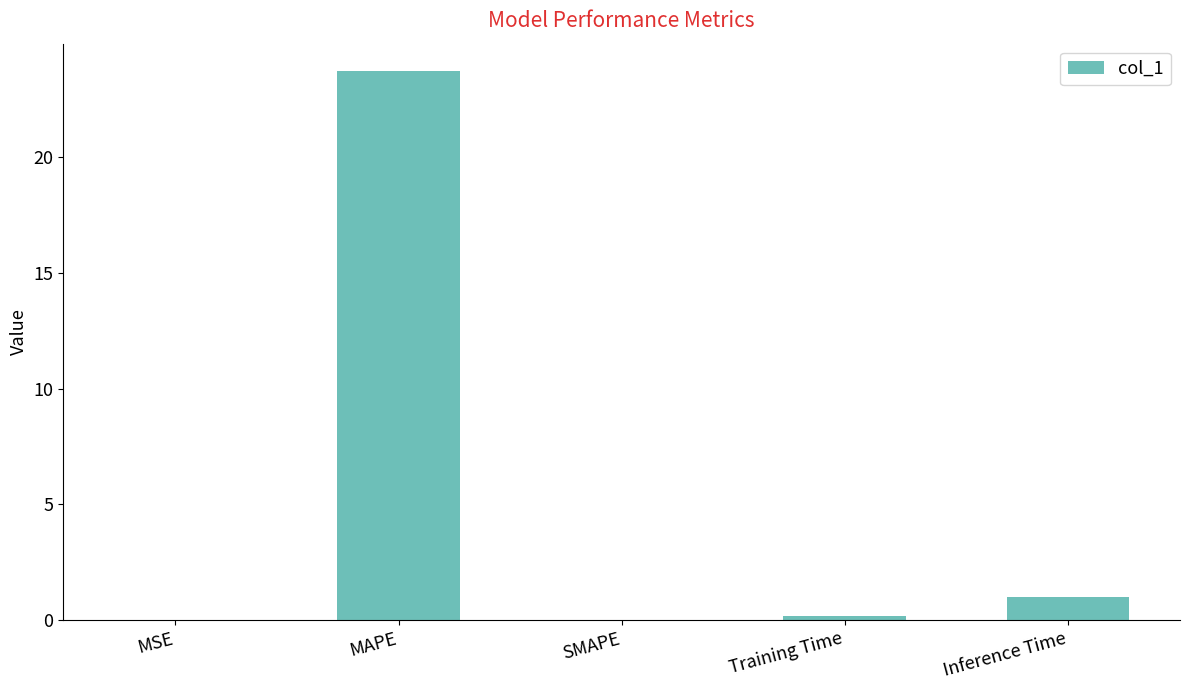

At which label is the value closest to 11?

Inference Time